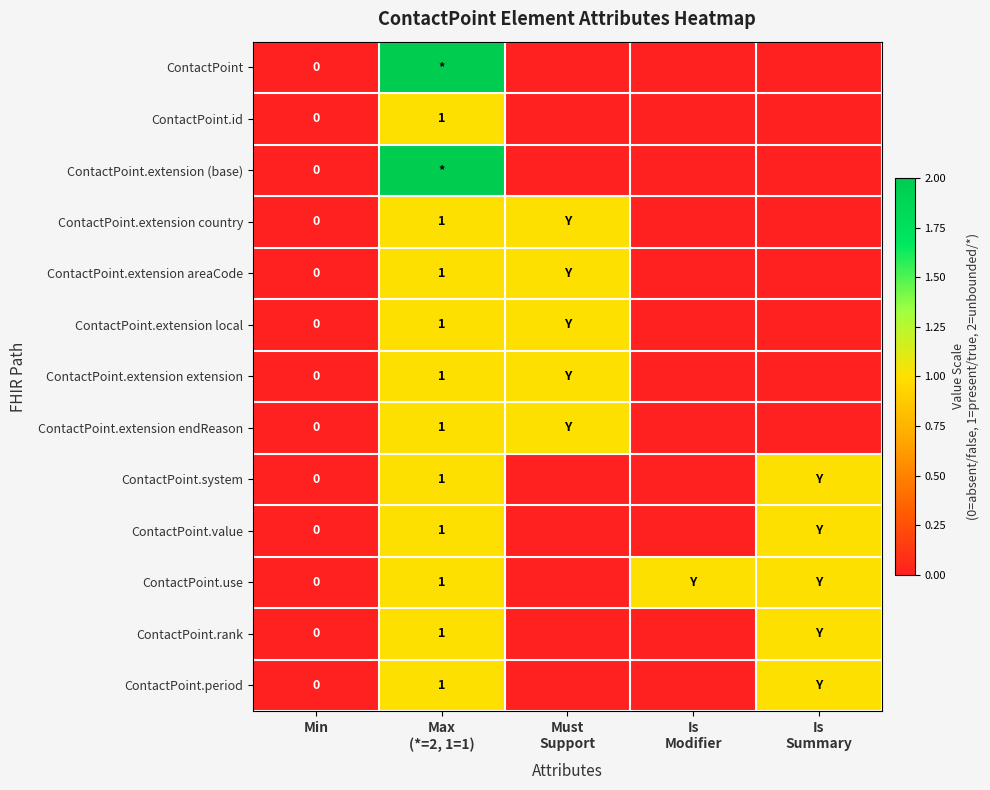

Which series has the widest spread of values?

ContactPoint